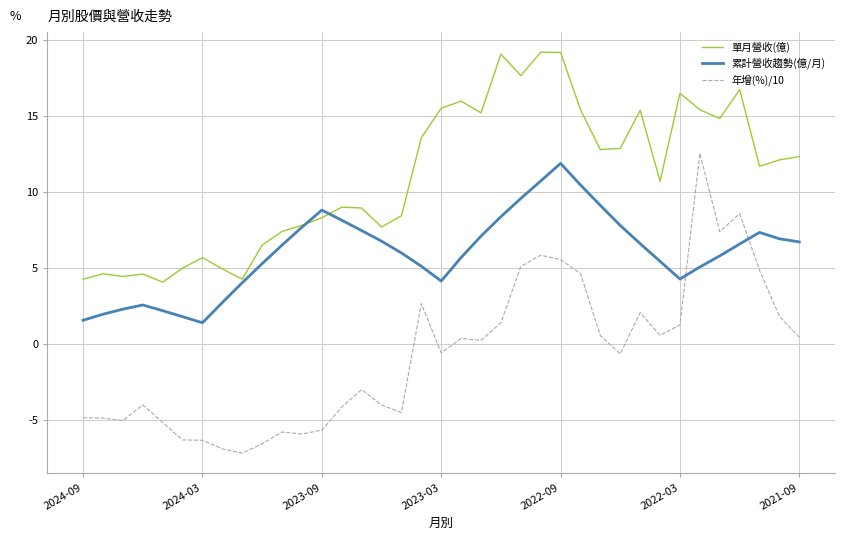

What are all the series names shown in the legend?

單月營收(億), 累計營收趨勢(億/月), 年增(%)/10